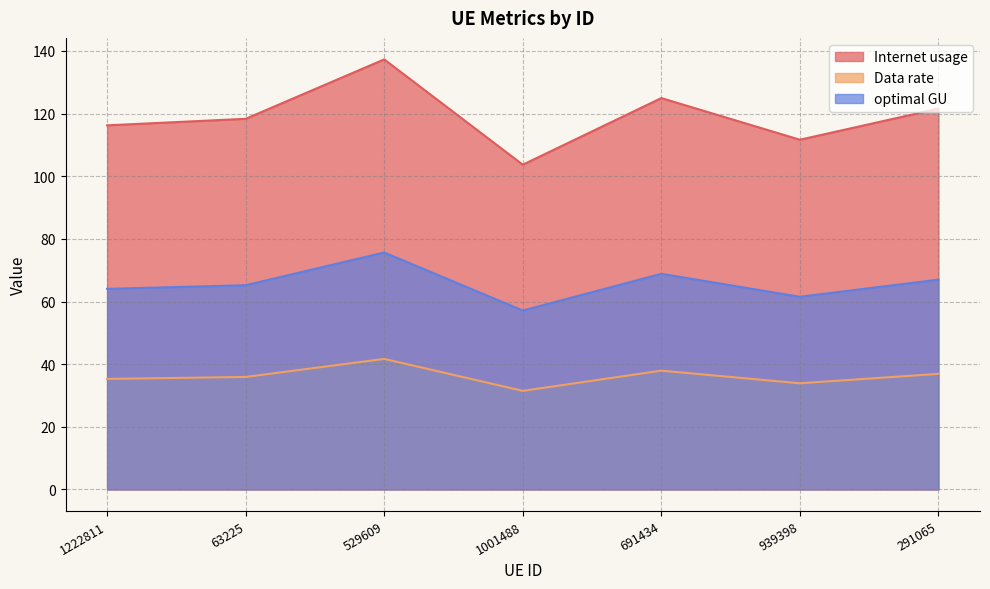

True or false: optimal GU and Internet usage intersect in this chart.

False